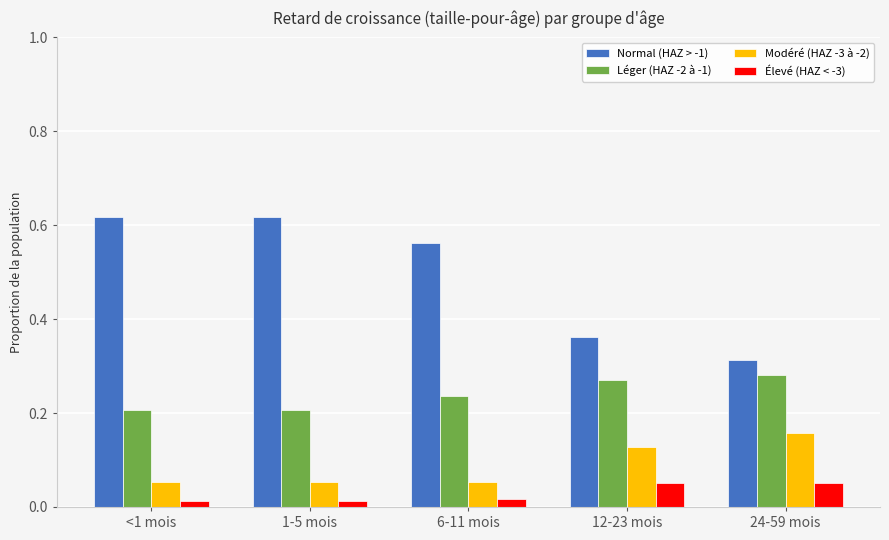

The Modéré (HAZ -3 à -2) series shows 0.2 at 24-59 mois. True or false?

True